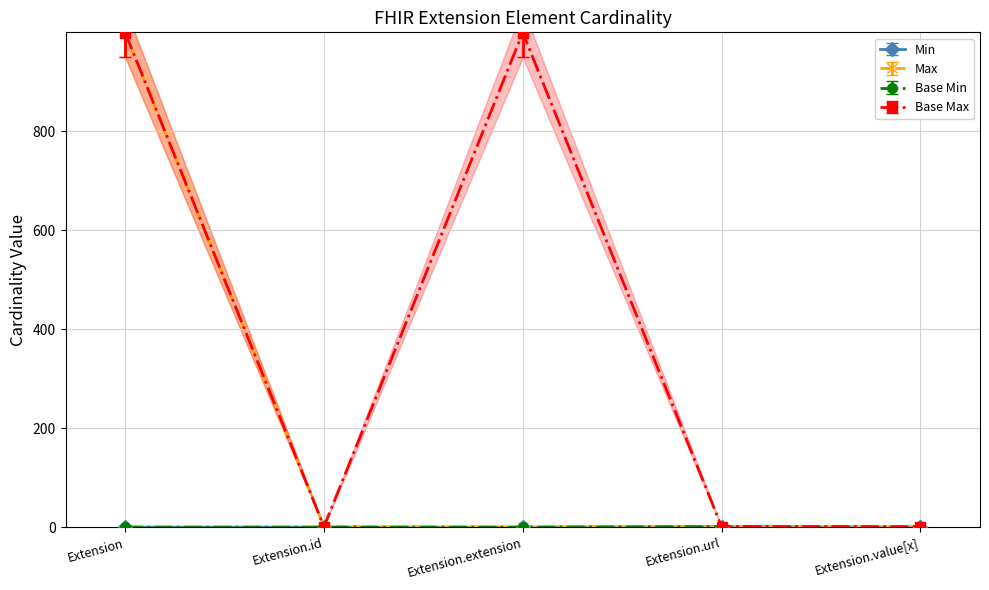

How many negative values does the Base Min series have?

4